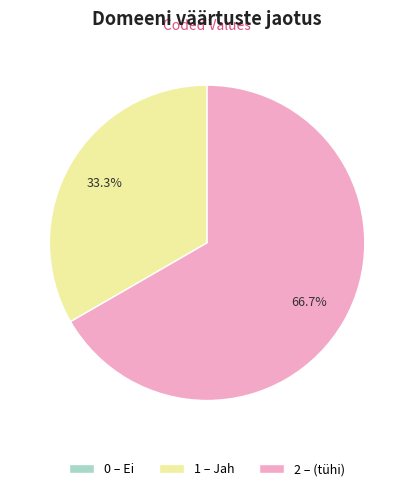

Which slice is the largest?

2 – (tühi)